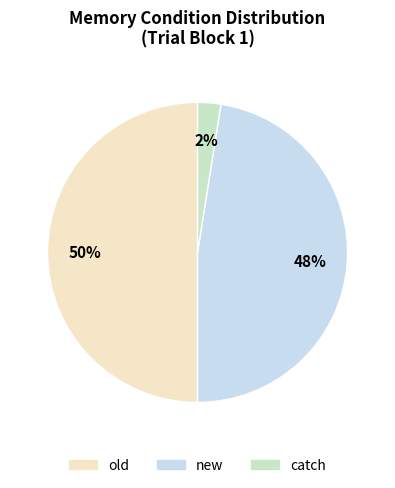

The old slice represents 39% of the pie. True or false?

False